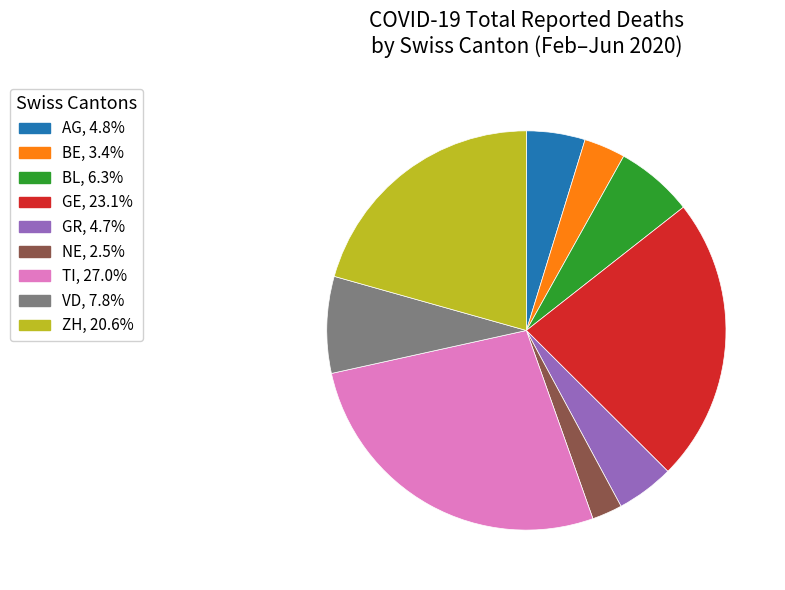

Is there any slice that represents more than half of the pie?

No